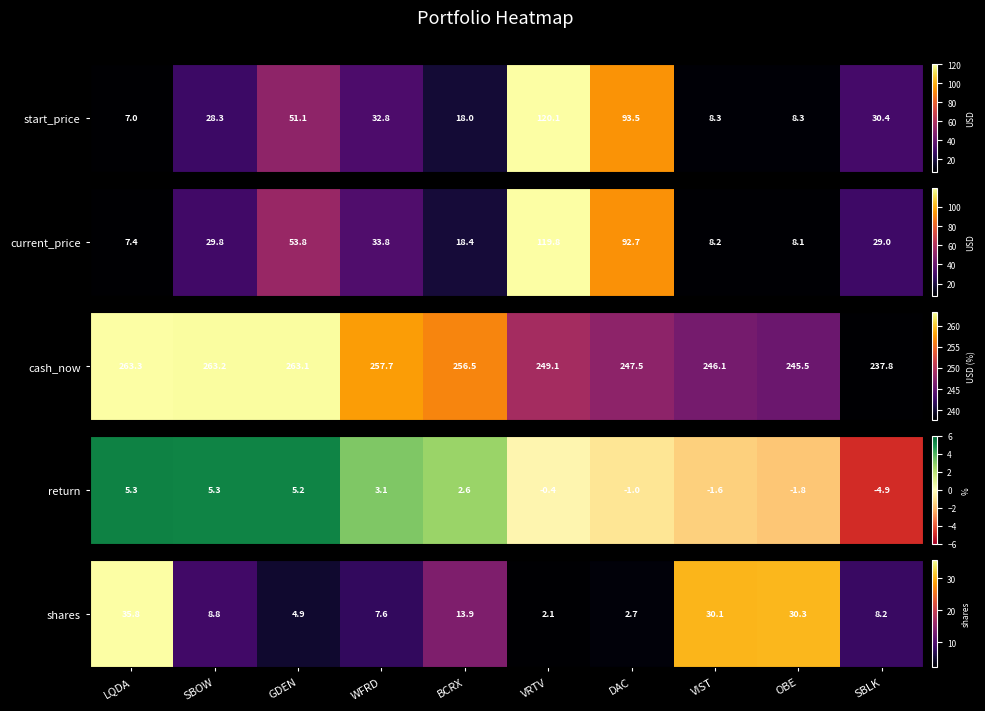

What is the ratio of the value at SBOW to the value at VRTV?

4.2